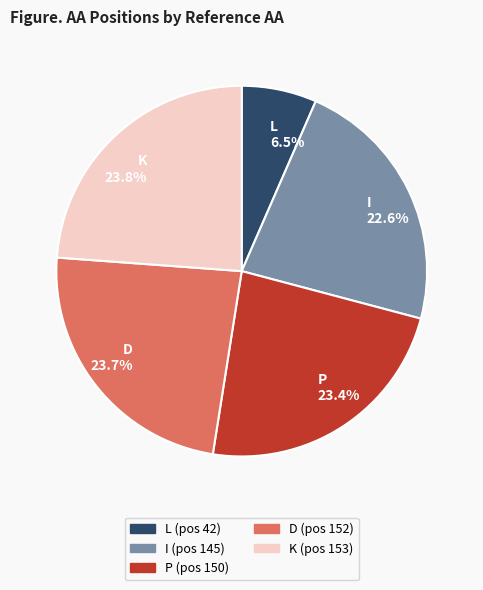

How many slices are in this pie chart?

5